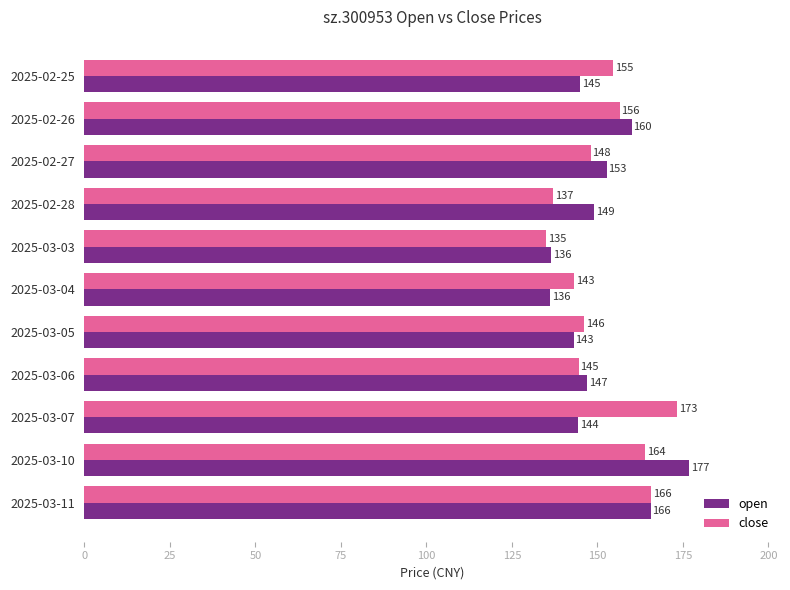

Rank the series by their maximum value, from highest to lowest.

open, close